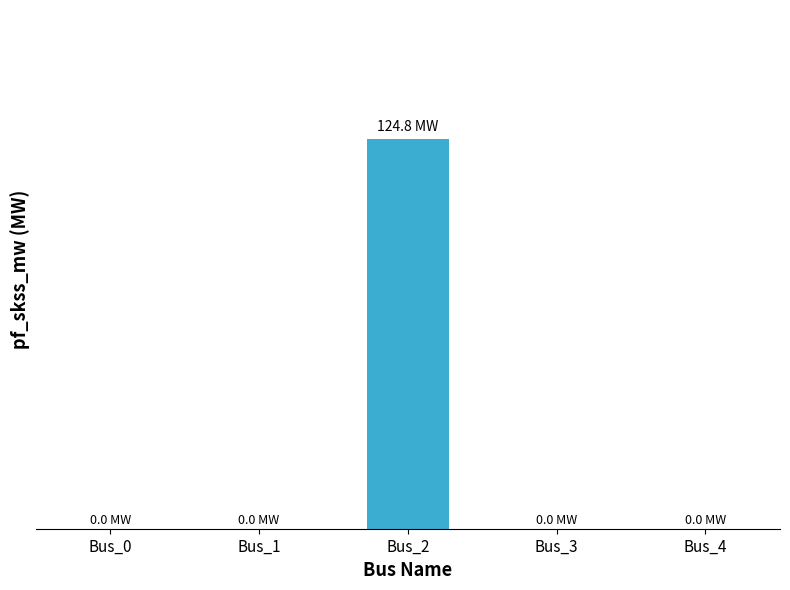

The chart shows a value of 59.5 at Bus_4. True or false?

False